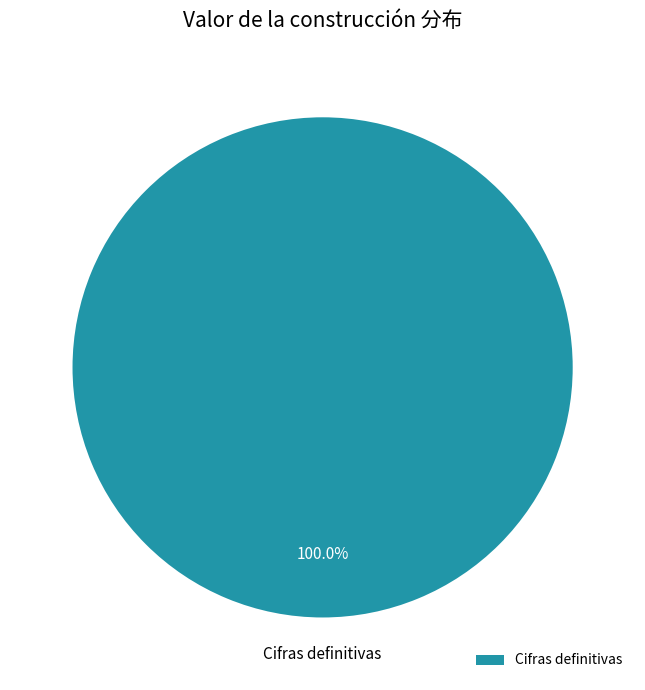

Rank the categories by value from highest to lowest.

Cifras definitivas